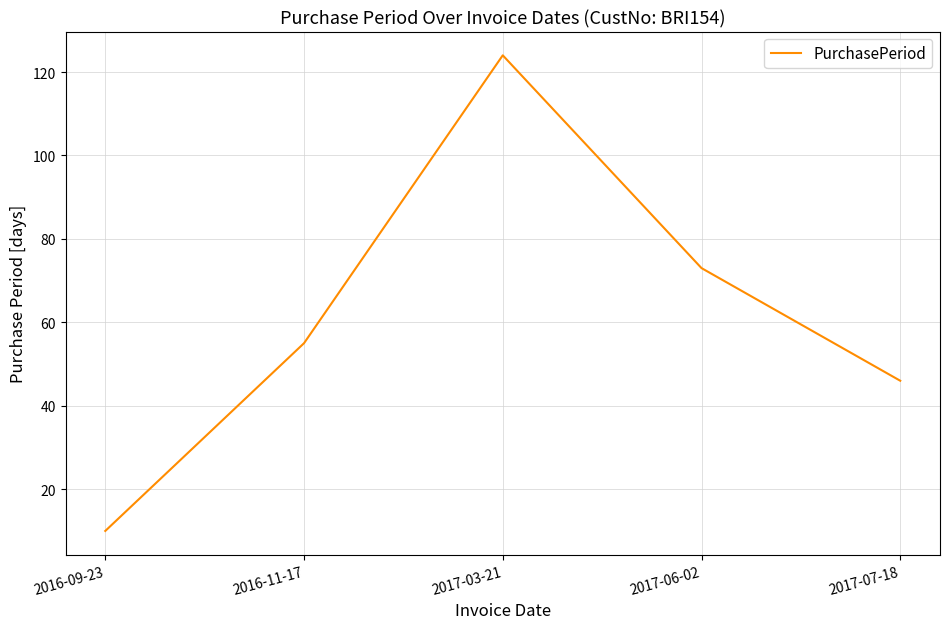

How many interior local peaks (higher than both neighbors) does the data have?

1